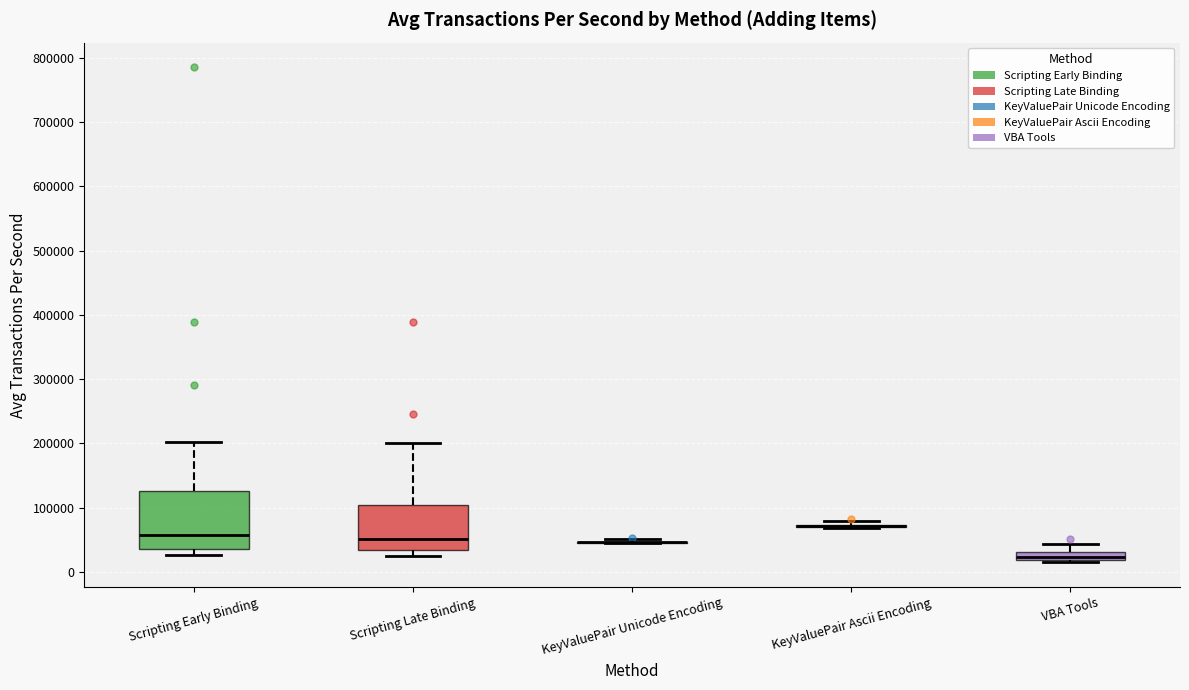

Which box is the tallest, from its lower edge to its upper edge?

Scripting Early Binding